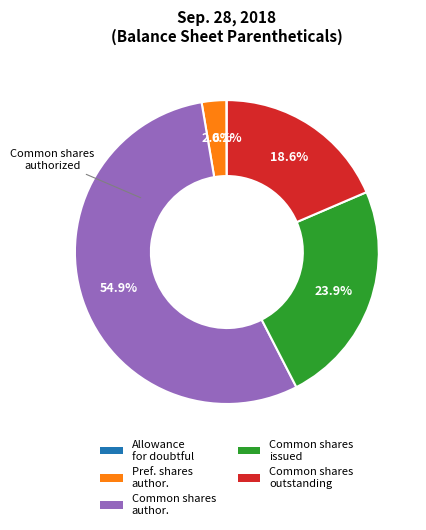

Is there any slice that represents more than half of the pie?

Yes